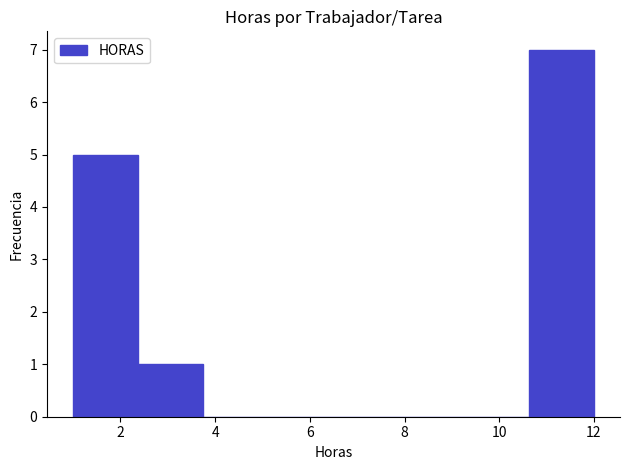

Reading left to right, list every bar in this chart as the range it spans on the x-axis followed by its height. Neither the bar edges nor the heights are printed on the chart, so give them approximately, as read against the axes.

1.0 to 2.4: 5
2.4 to 3.8: 1
3.8 to 5.2: 0
5.2 to 6.6: 0
6.6 to 7.8: 0
7.8 to 9.2: 0
9.2 to 10.6: 0
10.6 to 12.0: 7